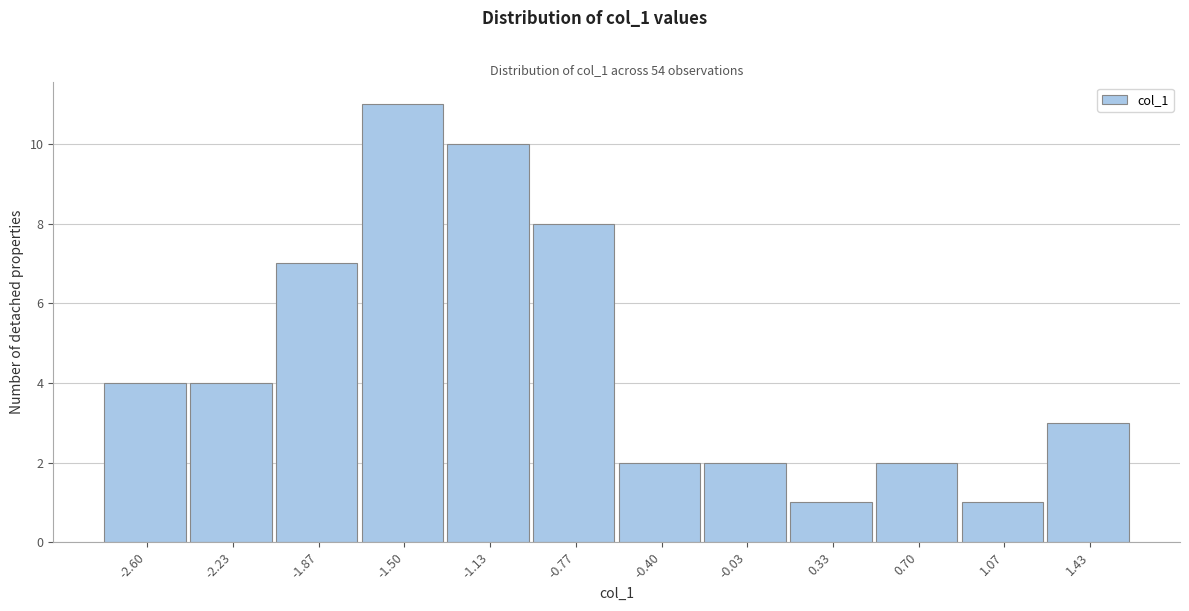

Reading left to right, what are all the values shown in this chart?

4	4	7	11	10	8	2	2	1	2	1	3